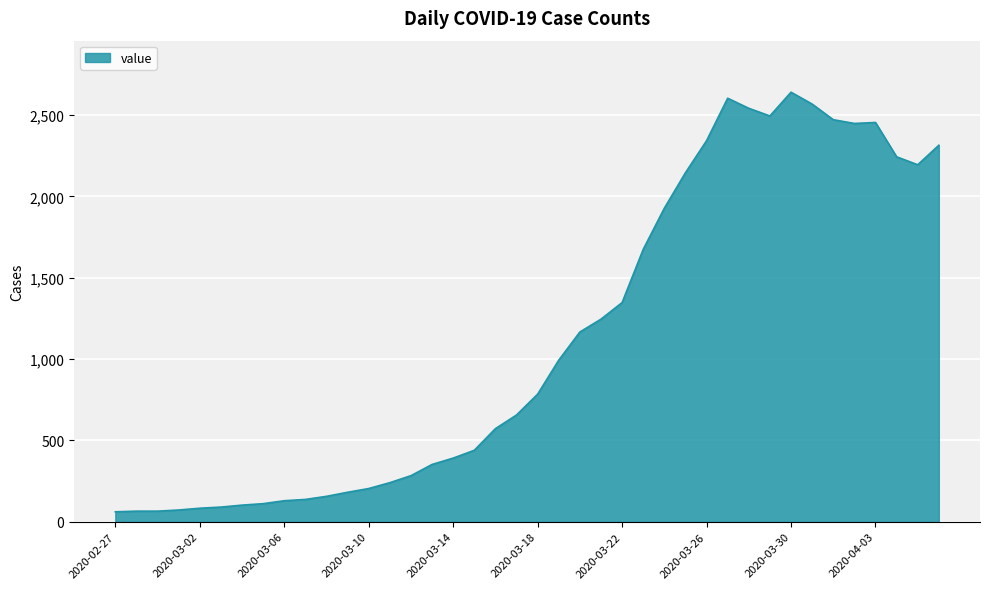

What is the difference between the maximum and minimum values?

2579